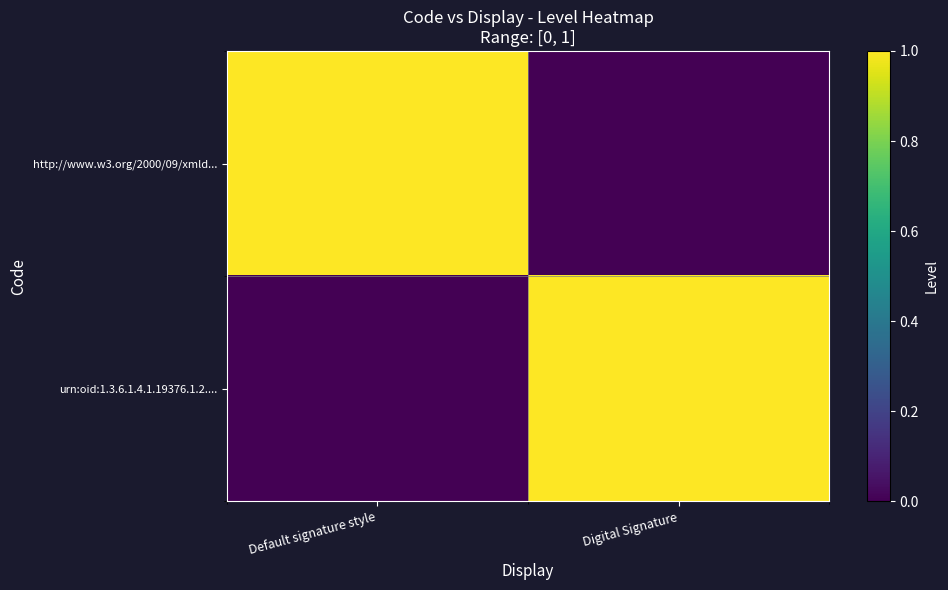

At which category is the sum across all series the highest?

Default signature style